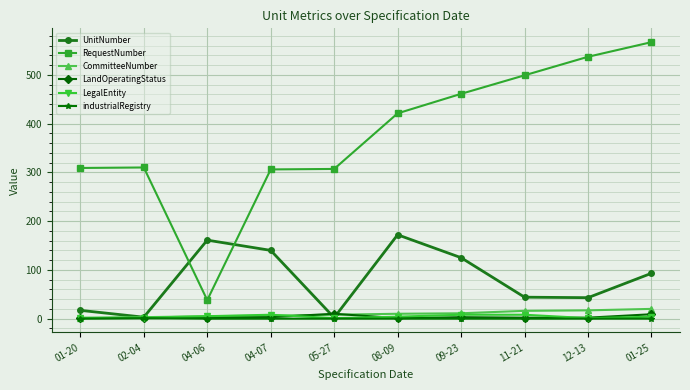

Is the value of RequestNumber at 01-20 greater than the value of LandOperatingStatus at 04-06?

Yes